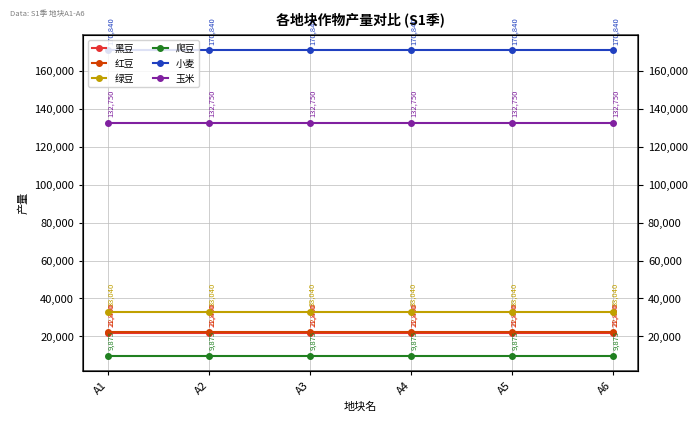

True or false: 玉米 has a value of 132750 at A2.

True